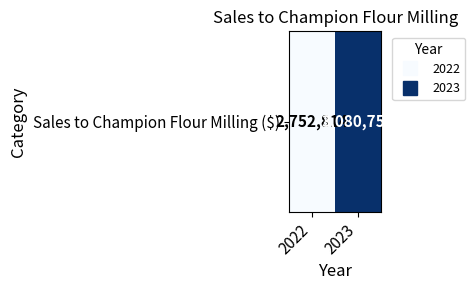

What is the minimum value shown in the chart?

2752814